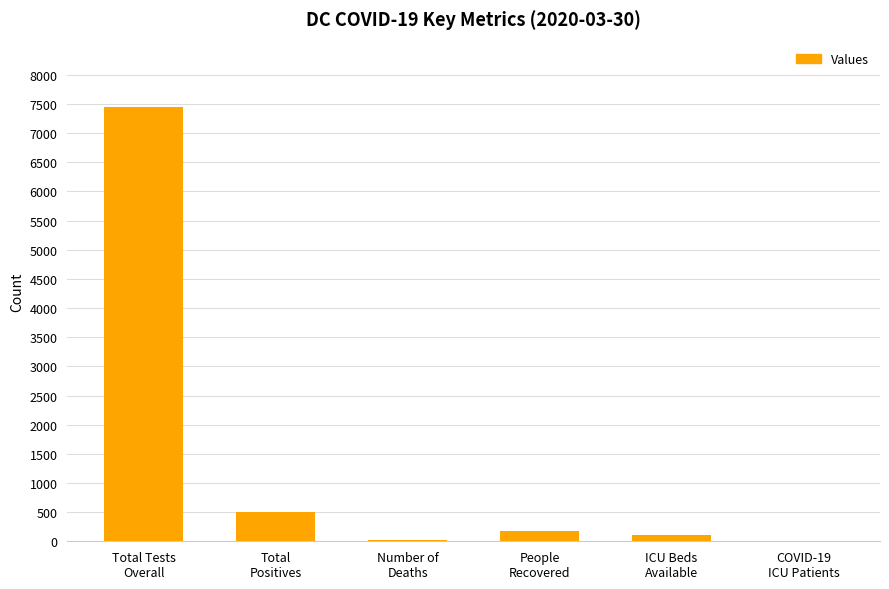

What is the maximum value shown in the chart?

7453